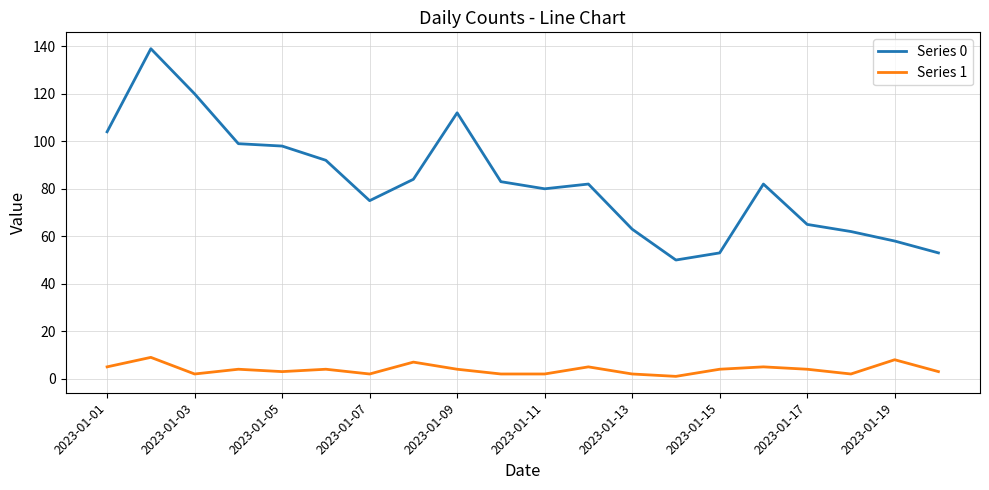

Rank the series by their maximum value, from highest to lowest.

Series 0, Series 1